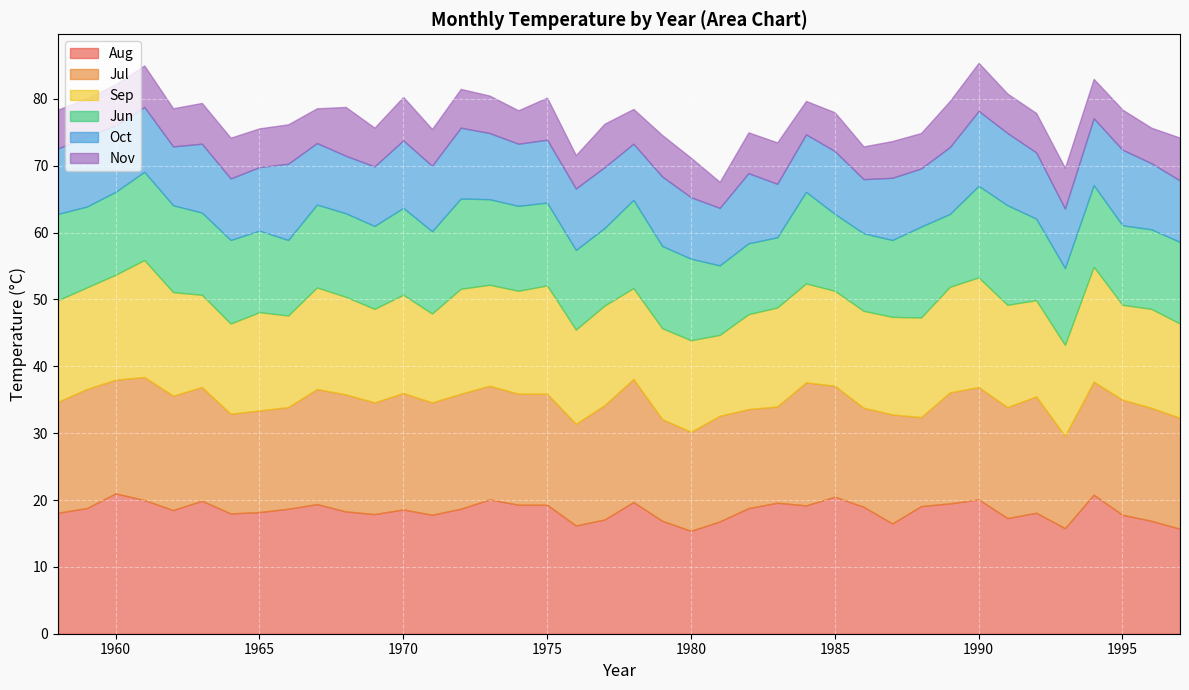

Read the Aug value at 1975.

19.3